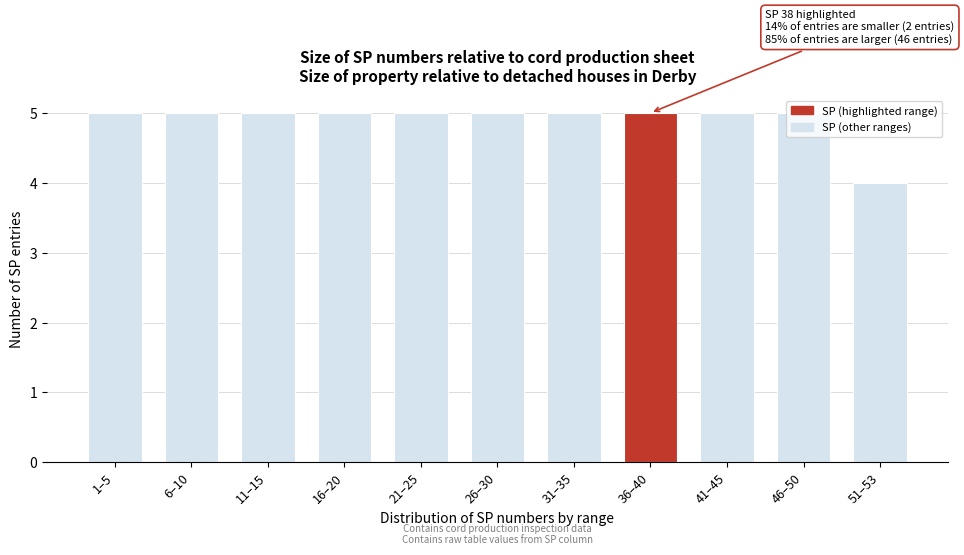

The chart shows a value of 5 at 11–15. True or false?

True